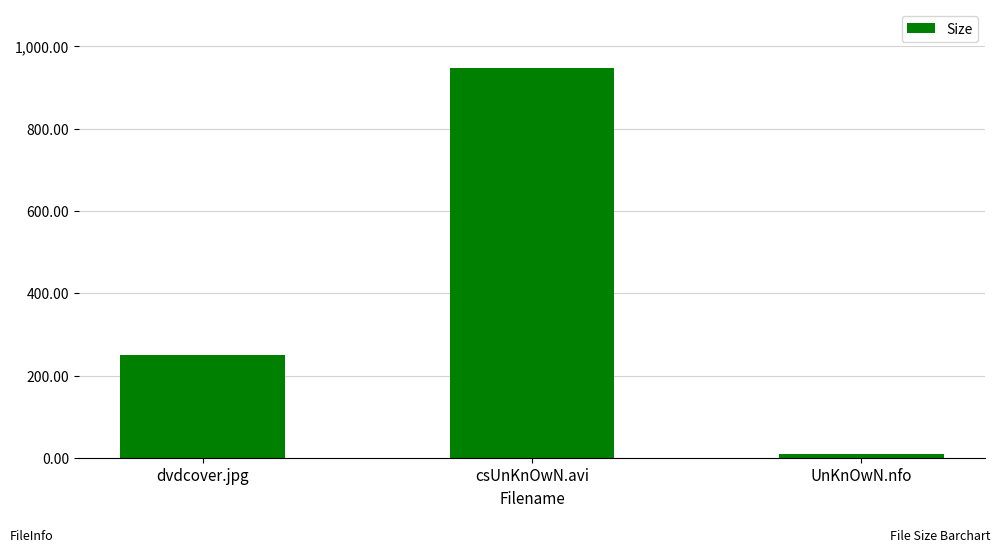

What is the difference between the maximum and minimum values?

937.1